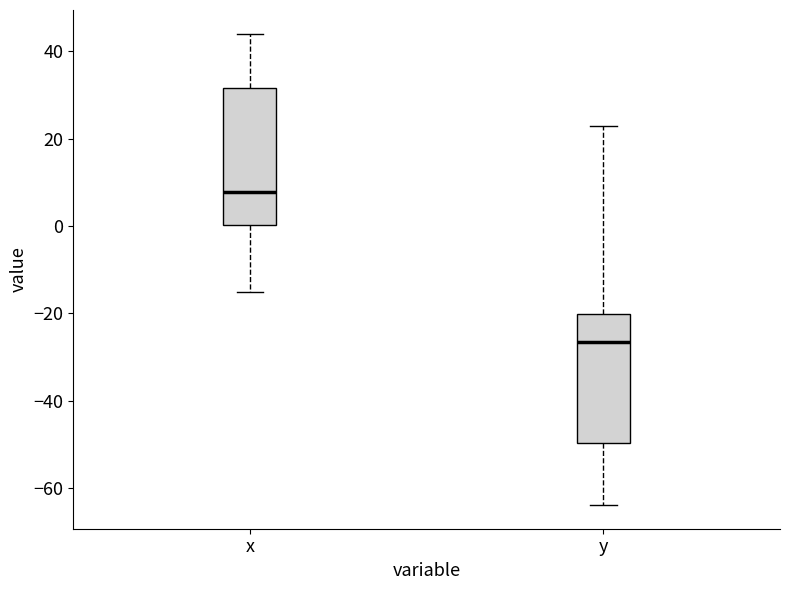

Reading left to right, transcribe this box plot: for each box, give where its median line is, the range the box spans, and where its two whiskers end, as read against the y-axis. The values are not printed on the chart, so give them approximately, as read against the axis.

x: median 8, box 0 to 32, whiskers -14 to 44
y: median -26, box -50 to -20, whiskers -64 to 22